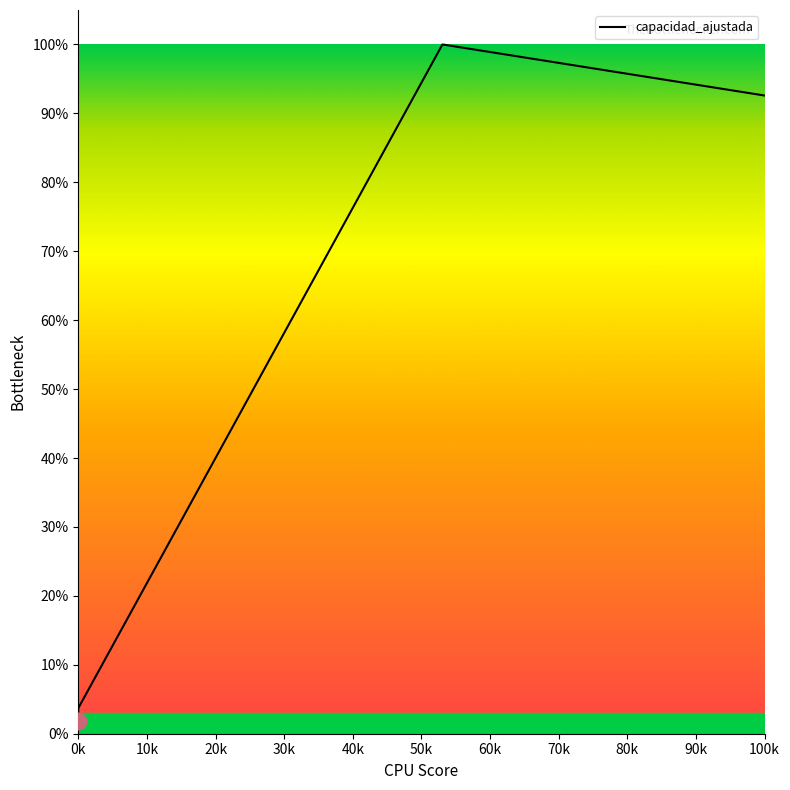

Does the chart display data point markers on the line(s)?

No